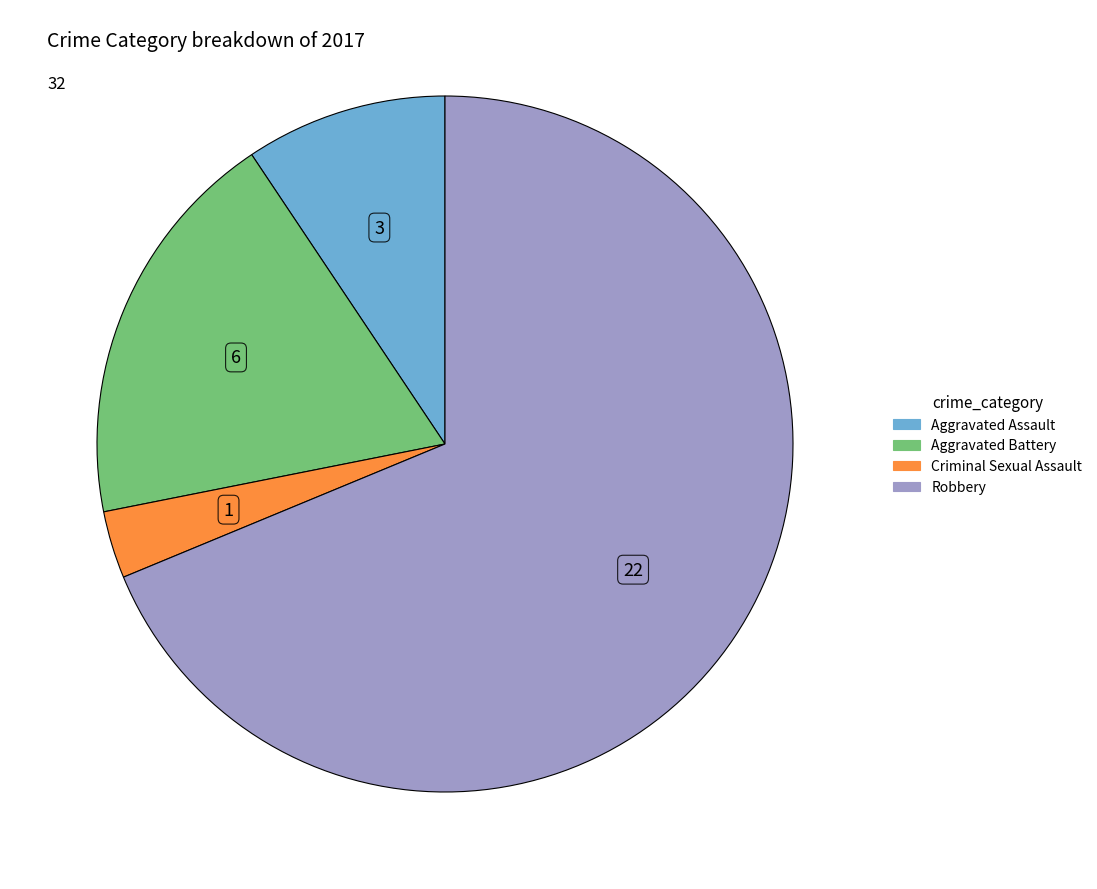

Rank the categories by value from highest to lowest.

Robbery, Aggravated Battery, Aggravated Assault, Criminal Sexual Assault